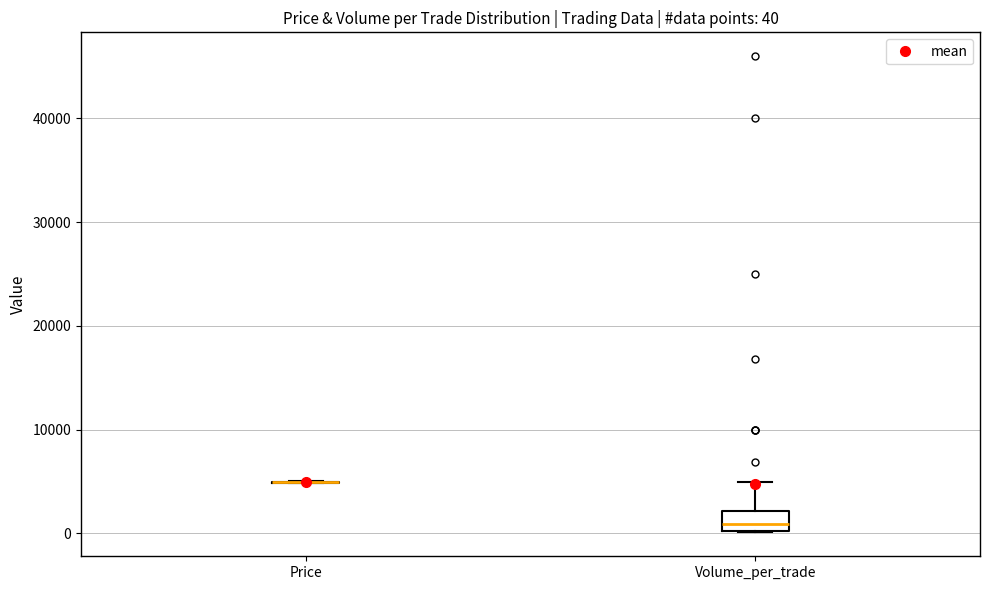

Comparing the boxes themselves (not the whiskers), which one is the tallest?

Volume_per_trade